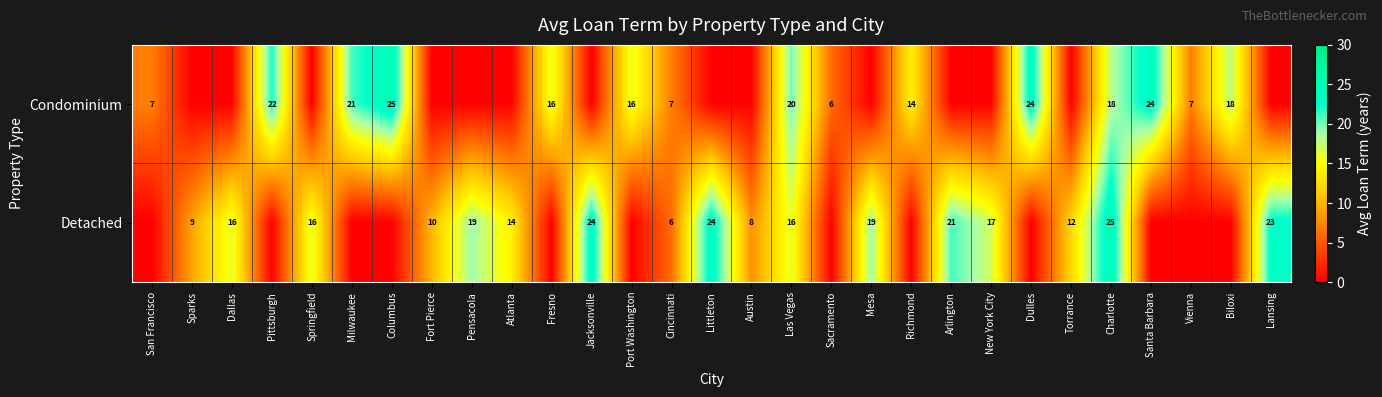

Is it true that Condominium equals 11 at Las Vegas?

False